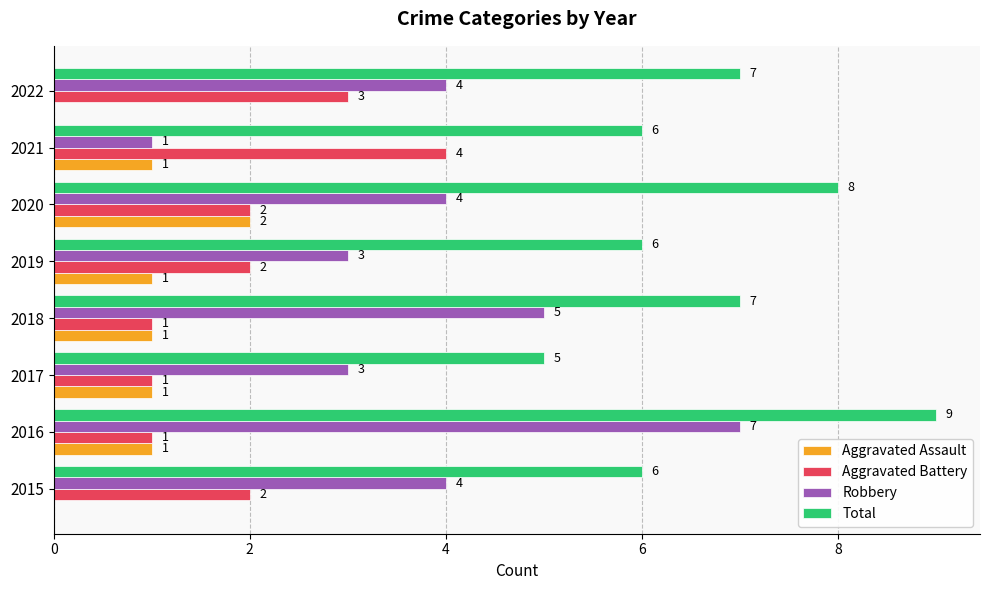

Is it true that Aggravated Assault equals 1 at 2019?

True